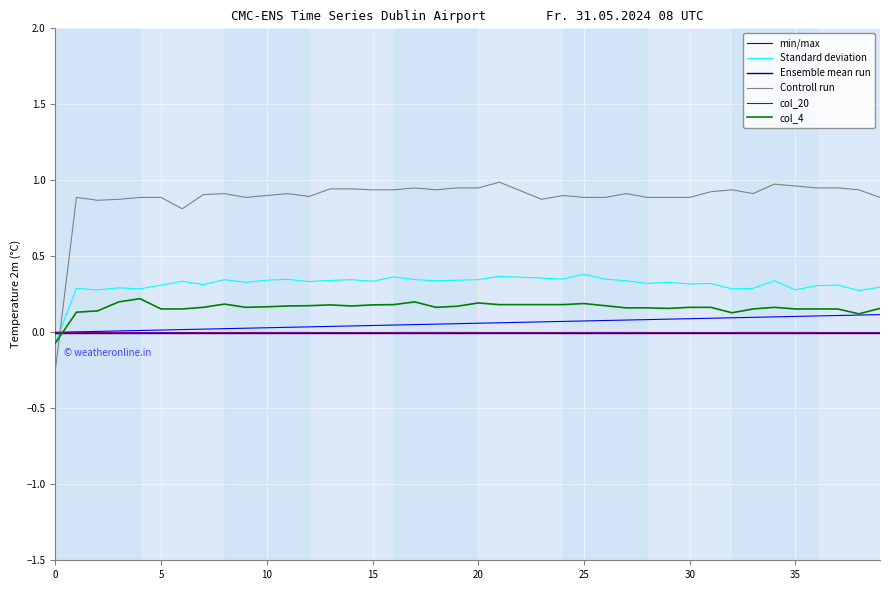

Which series has the largest total across all categories?

Controll run